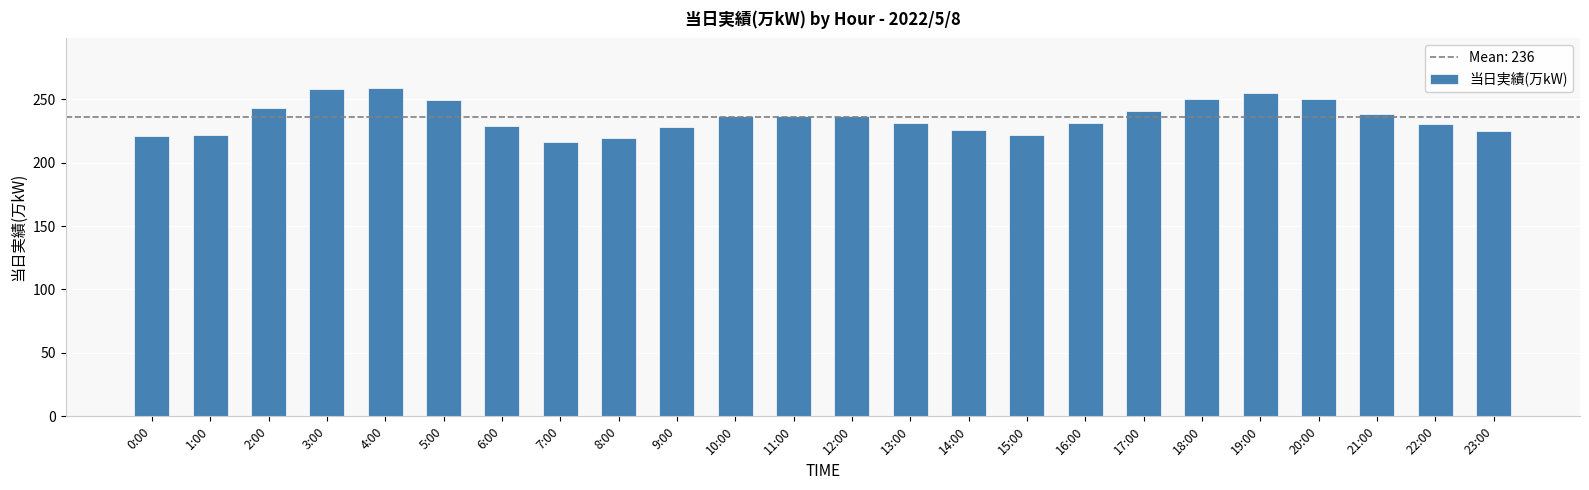

Where does the data first go above 237?

2:00